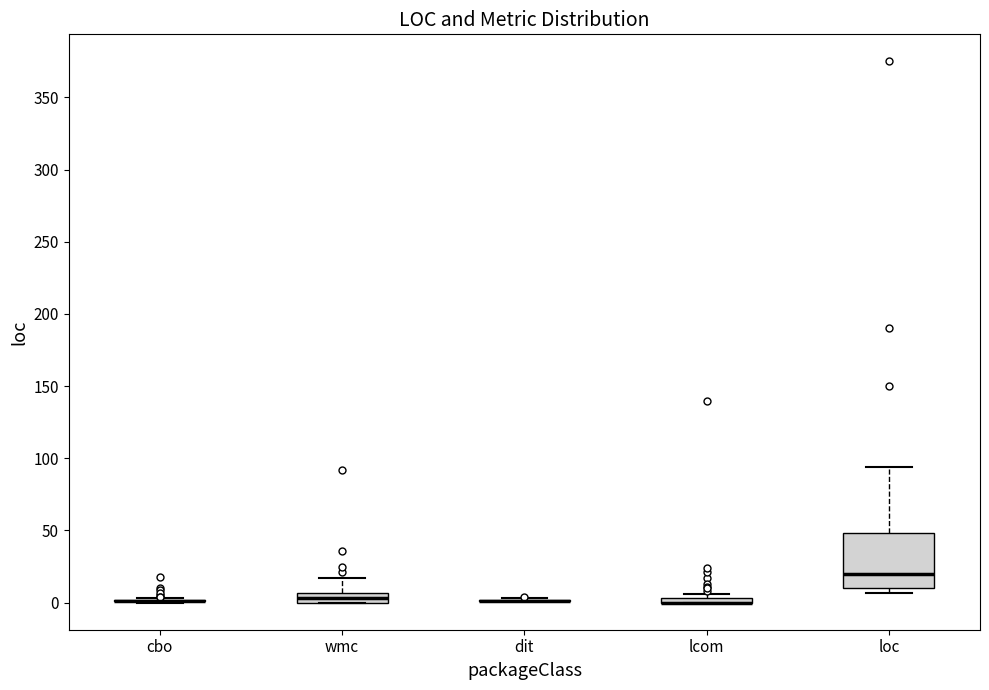

Comparing the boxes themselves (not the whiskers), which one is the tallest?

loc